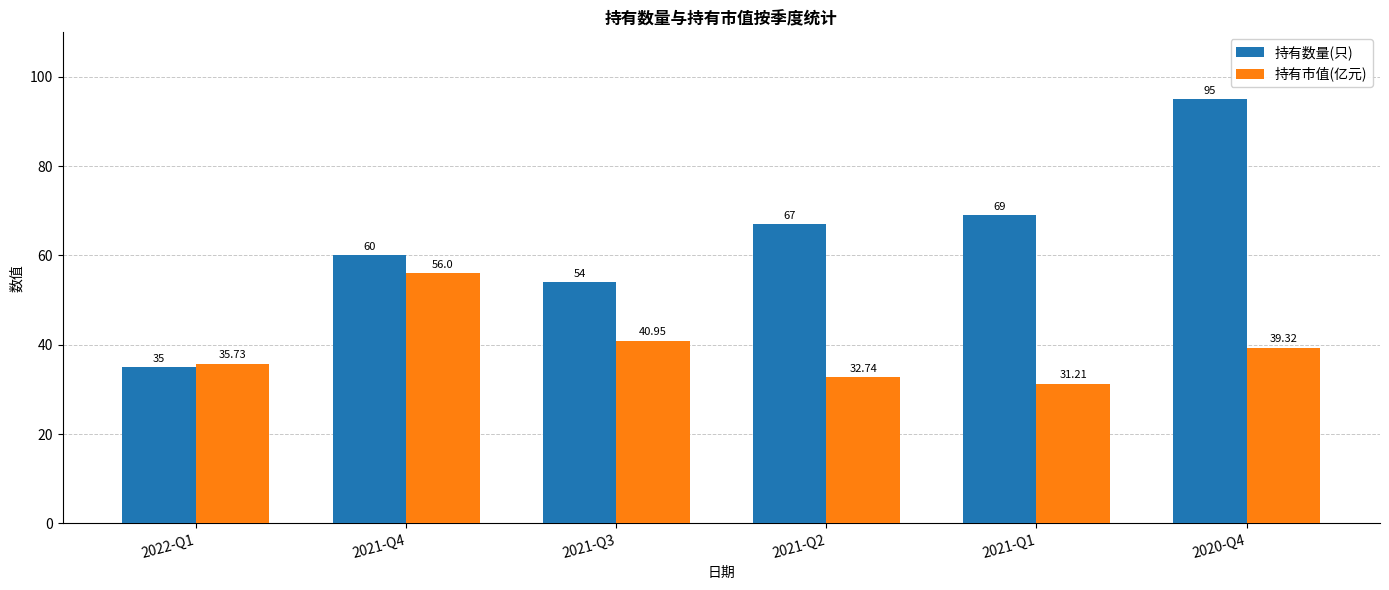

Is it true that 持有市值(亿元) equals 35.7 at 2022-Q1?

True